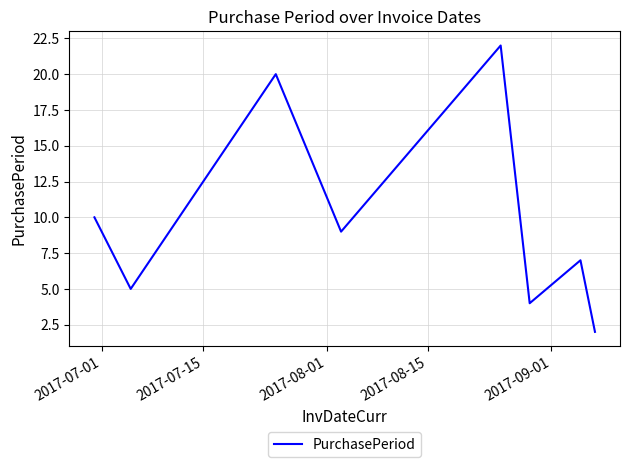

Count the number of categories in the chart.

8